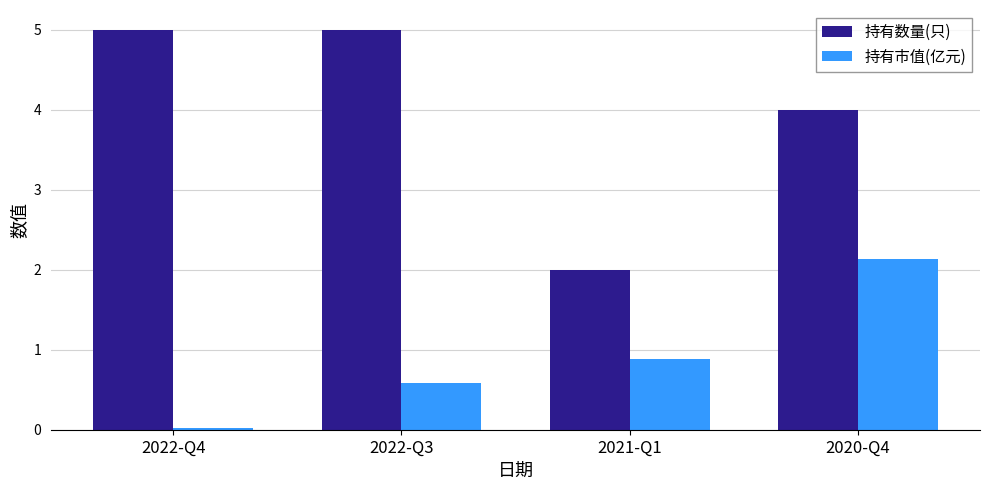

Count the number of categories in the chart.

4